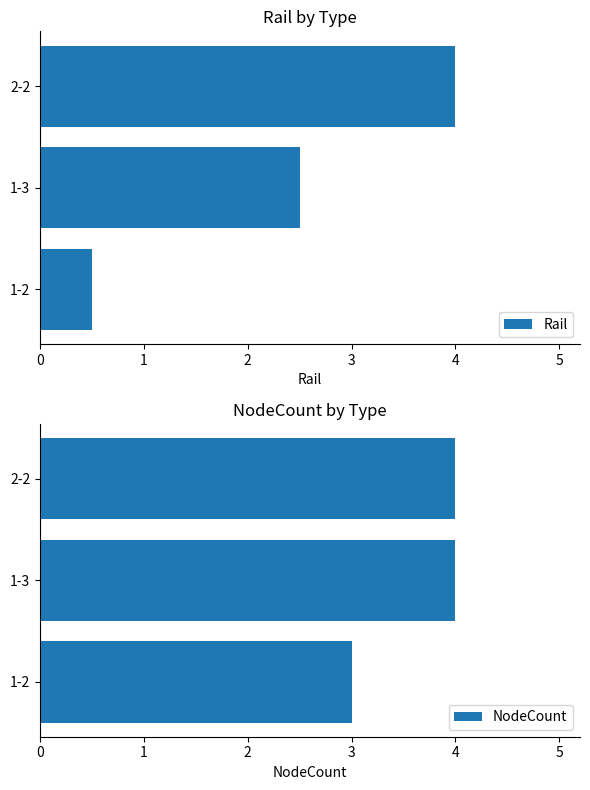

The value of NodeCount at 1-2 is 4.5. True or false?

False